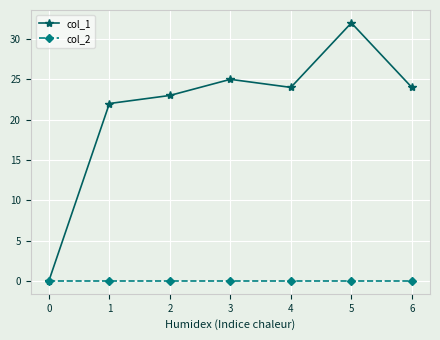

What is the value of the col_1 point at the 6th from the left?

32